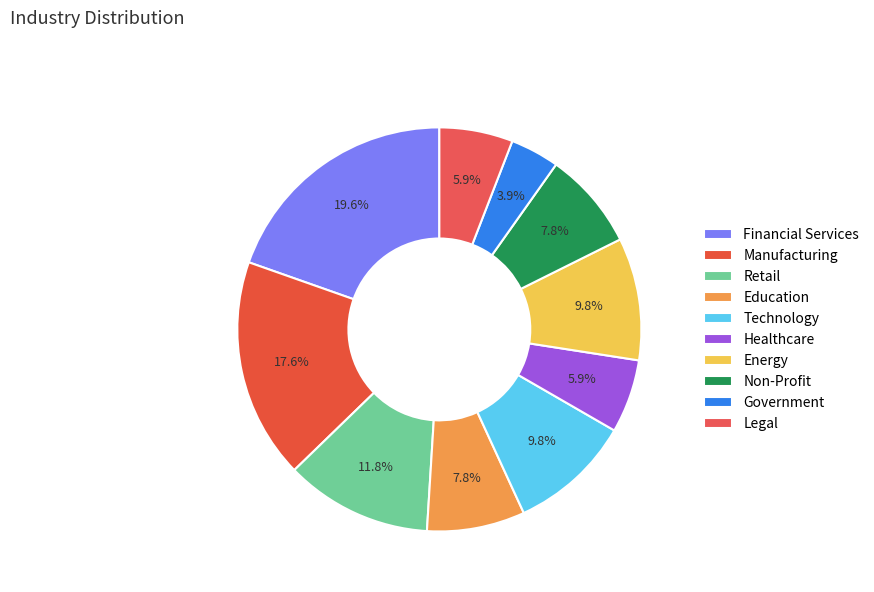

Which has a higher value, Technology or Retail?

Retail